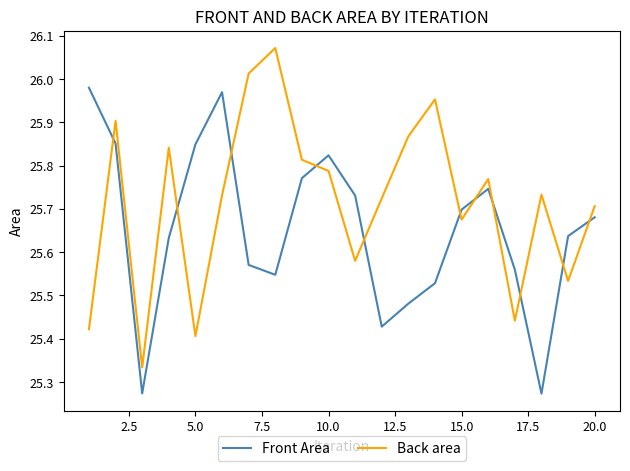

What are all the series names shown in the legend?

Front Area, Back area